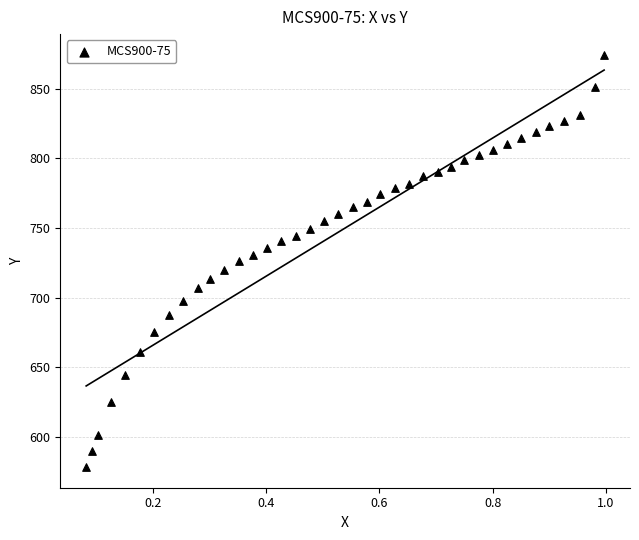

What is the range of X values (max minus min)?

0.9